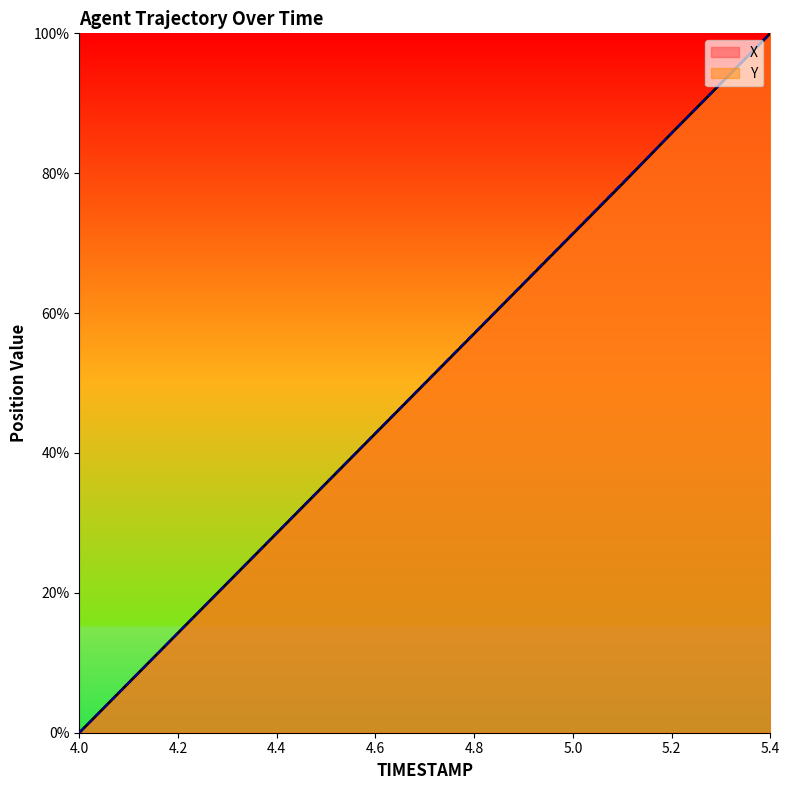

What is the difference between the maximum and minimum values in the Y series?

1.0